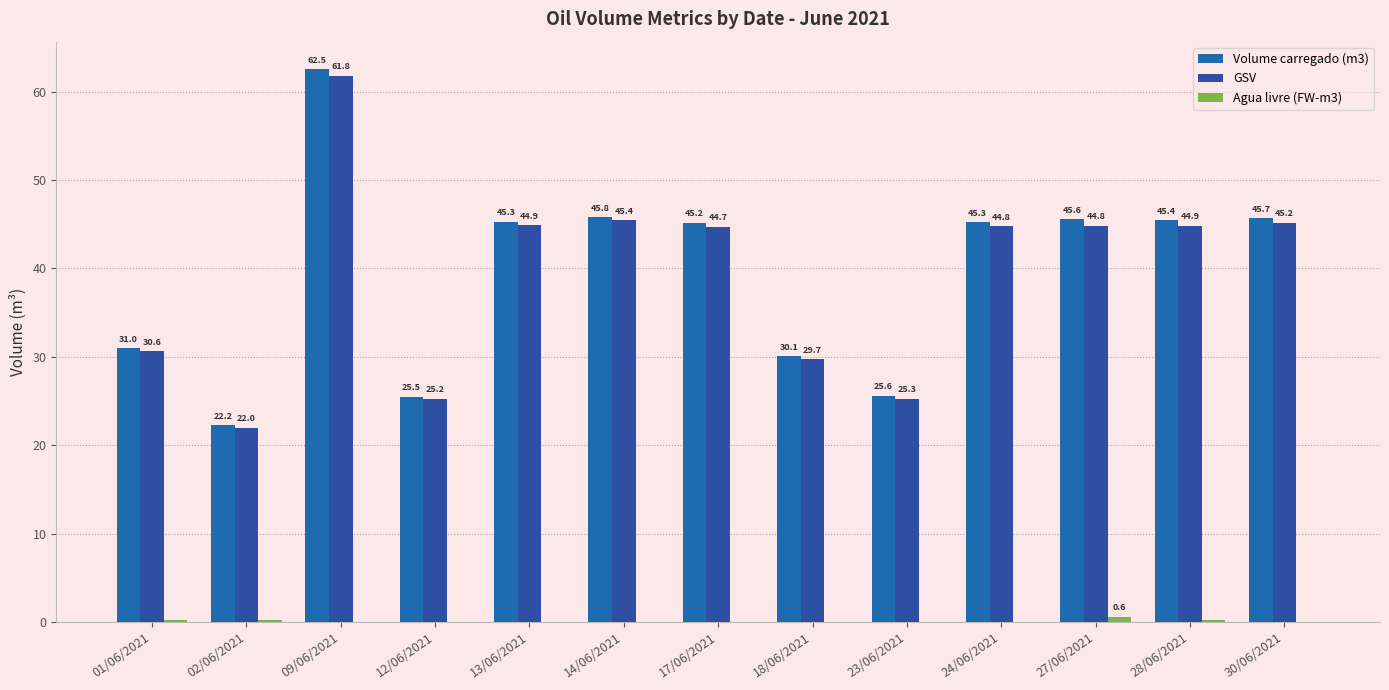

What is the approximate value of Volume carregado (m3) at 18/06/2021?

30.1